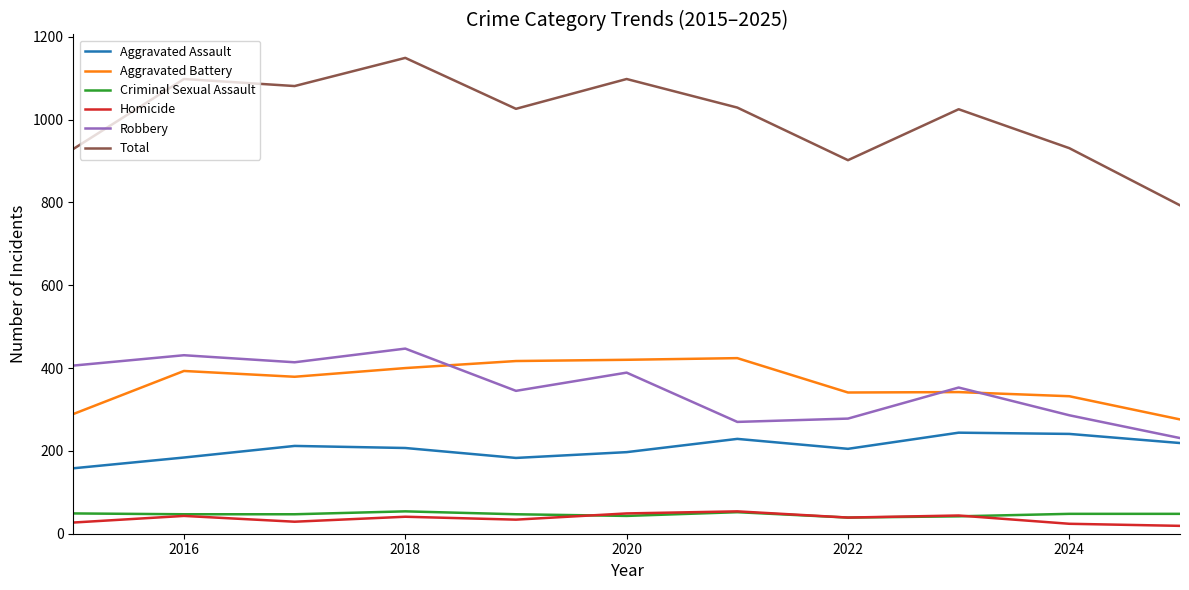

True or false: Aggravated Battery and Homicide intersect in this chart.

False